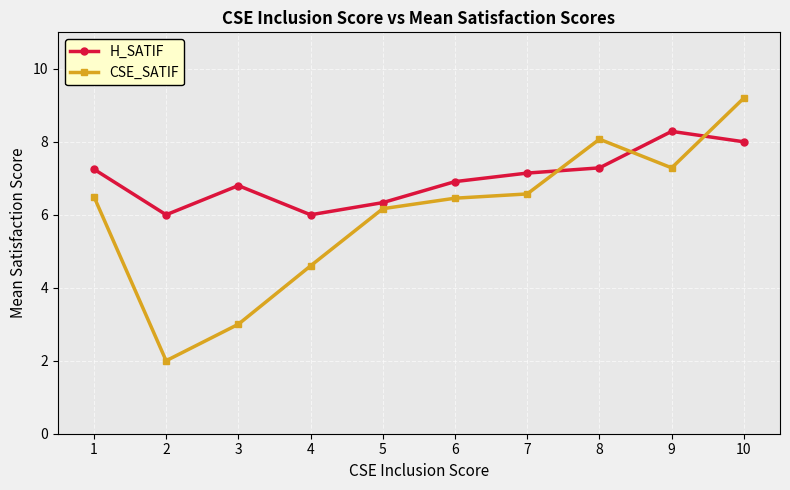

What is the sum of the CSE_SATIF values at 4 and 5?

10.8